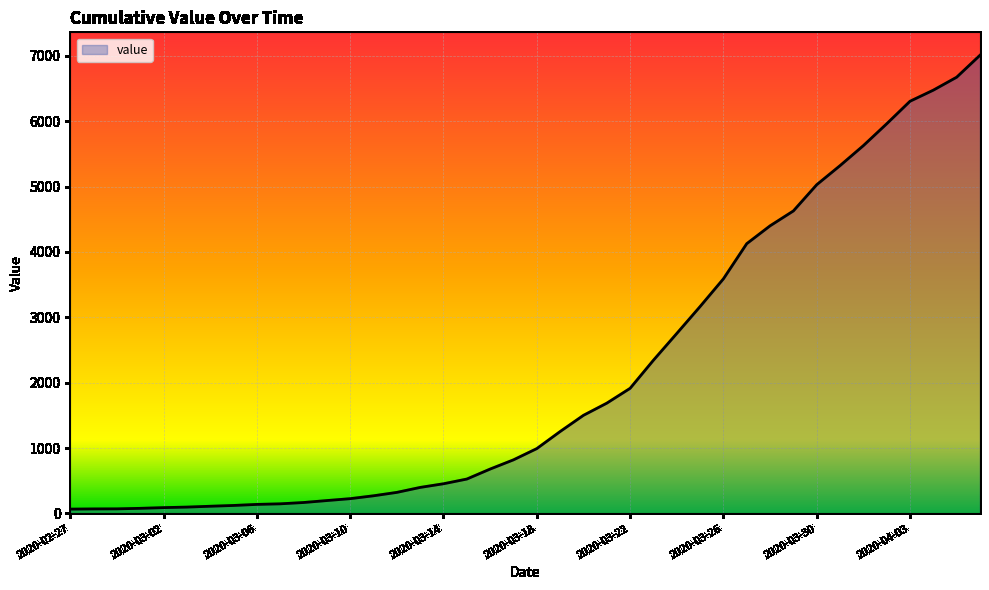

What is the maximum value shown in the chart?

7010